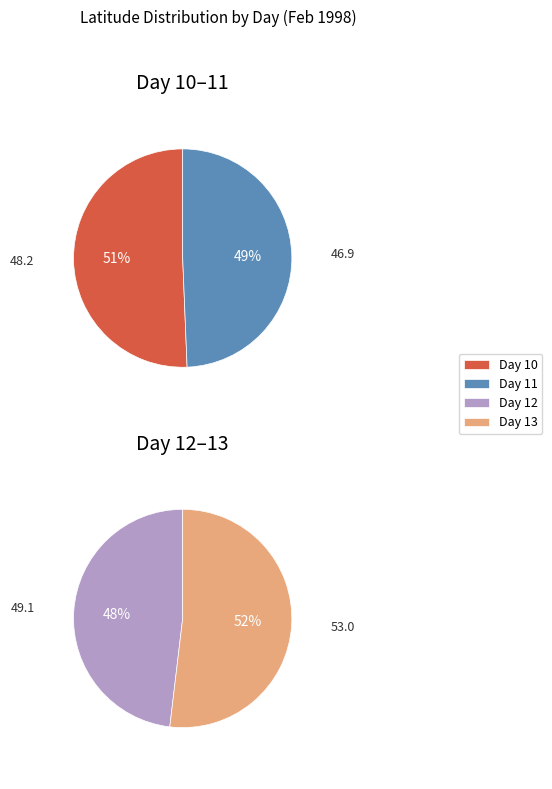

Is it true that 10 is 24% of the pie?

True